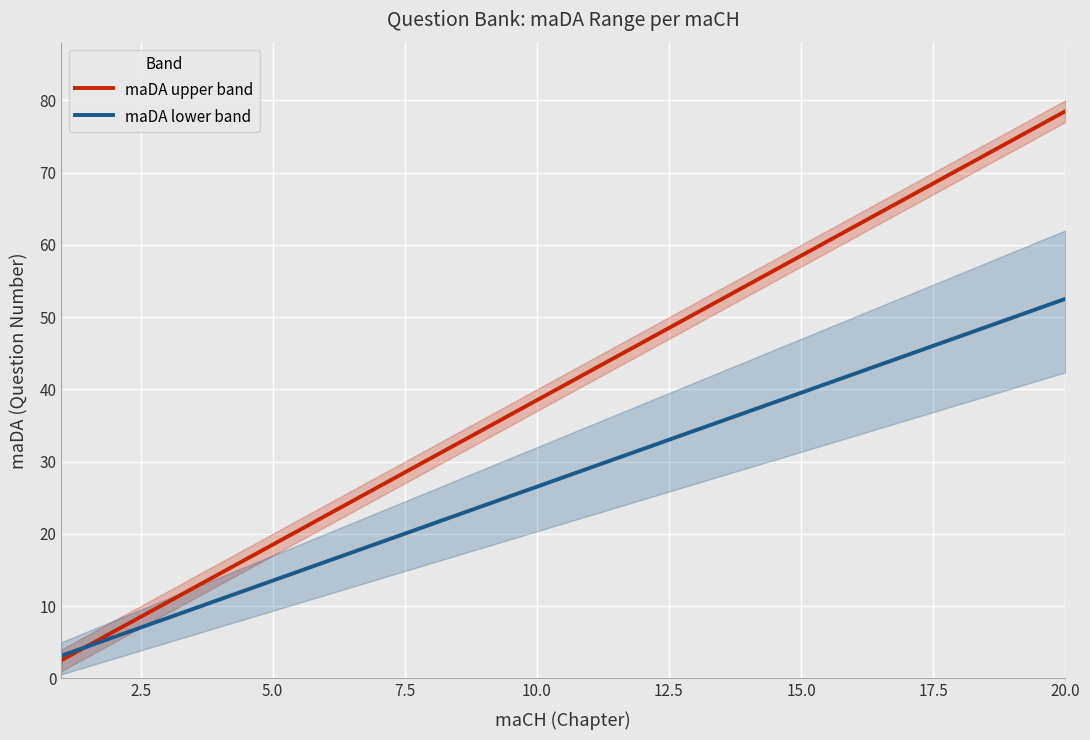

Which category has the highest value in the maDA upper band series?

20.0